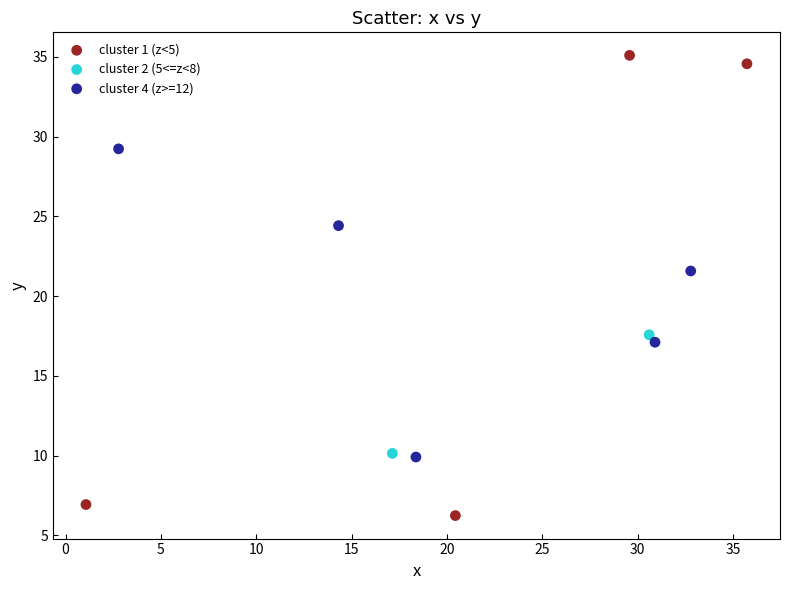

What are all the series names shown in the legend?

cluster 1 (z<5), cluster 2 (5<=z<8), cluster 4 (z>=12)